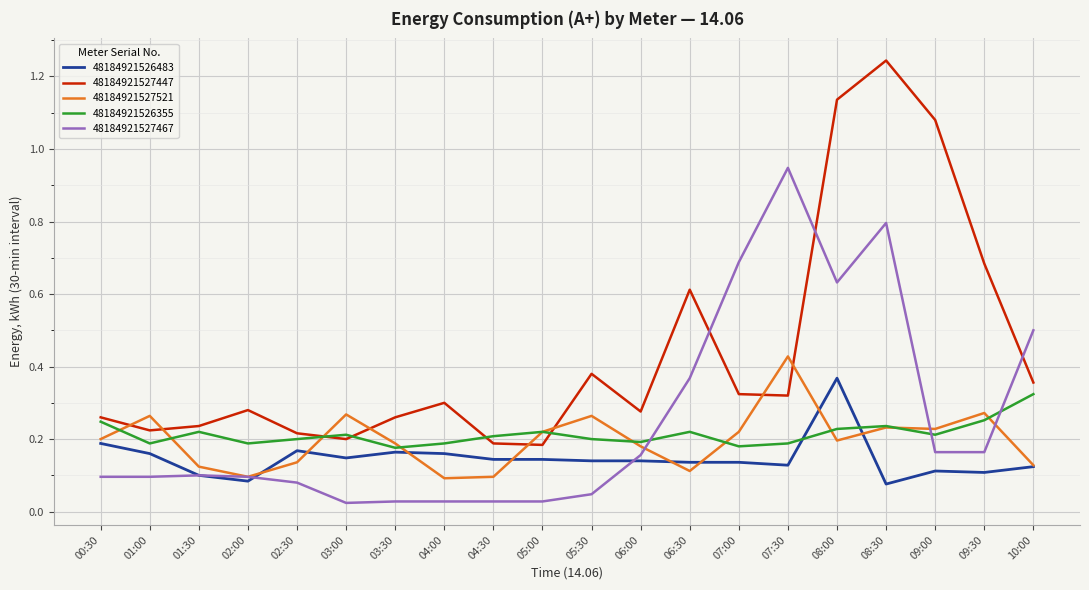

What position from the right is 02:00?

17